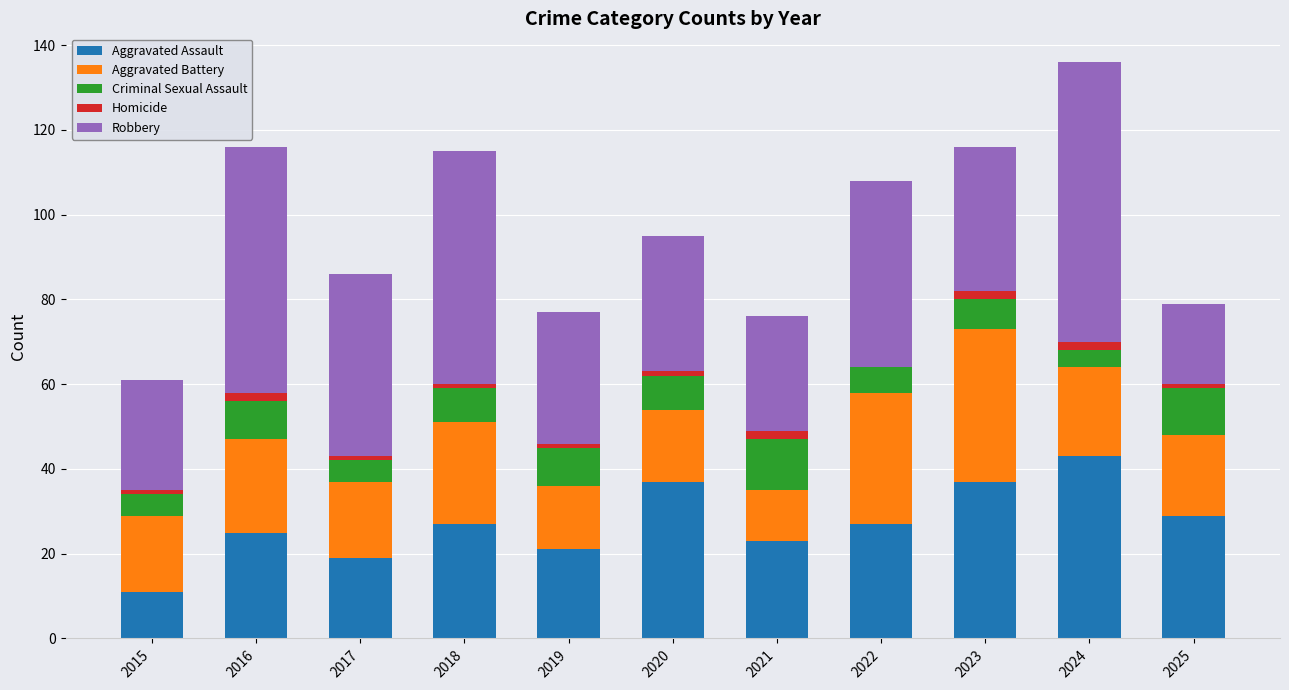

What is the total value across all series at 2017?

86